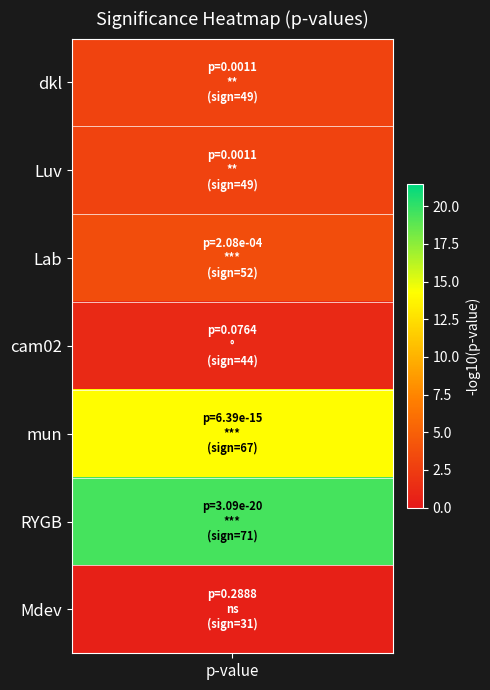

Where does the data first go above 49?

2